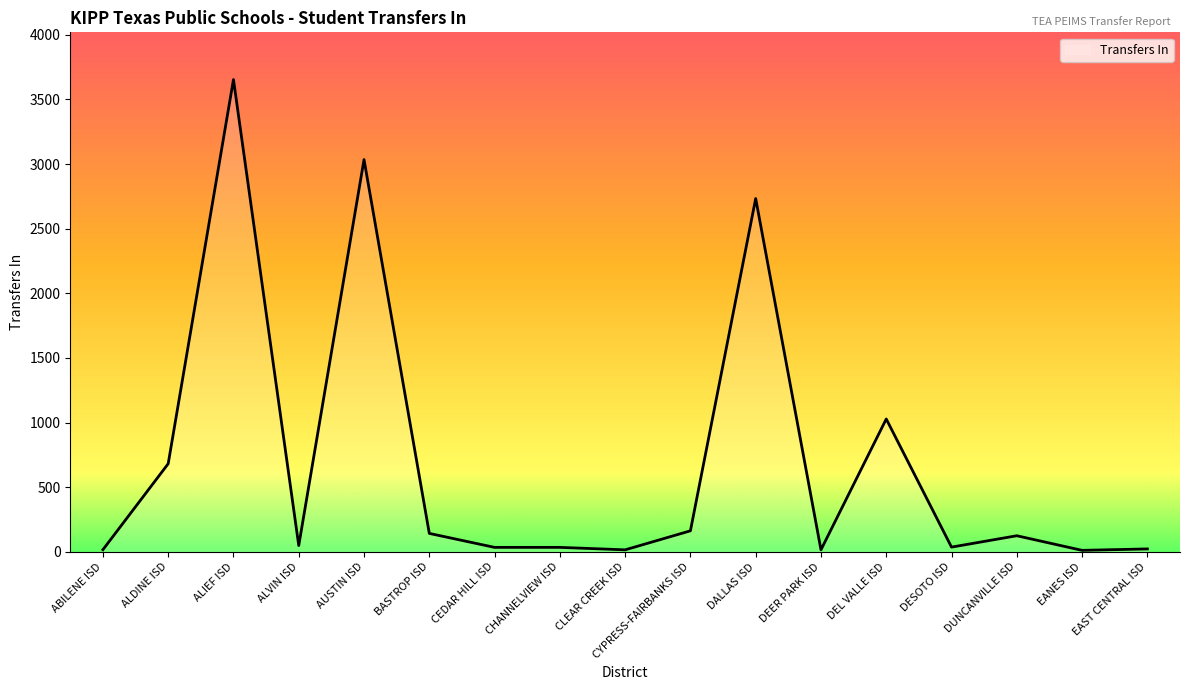

Read the value at CYPRESS-FAIRBANKS ISD.

163